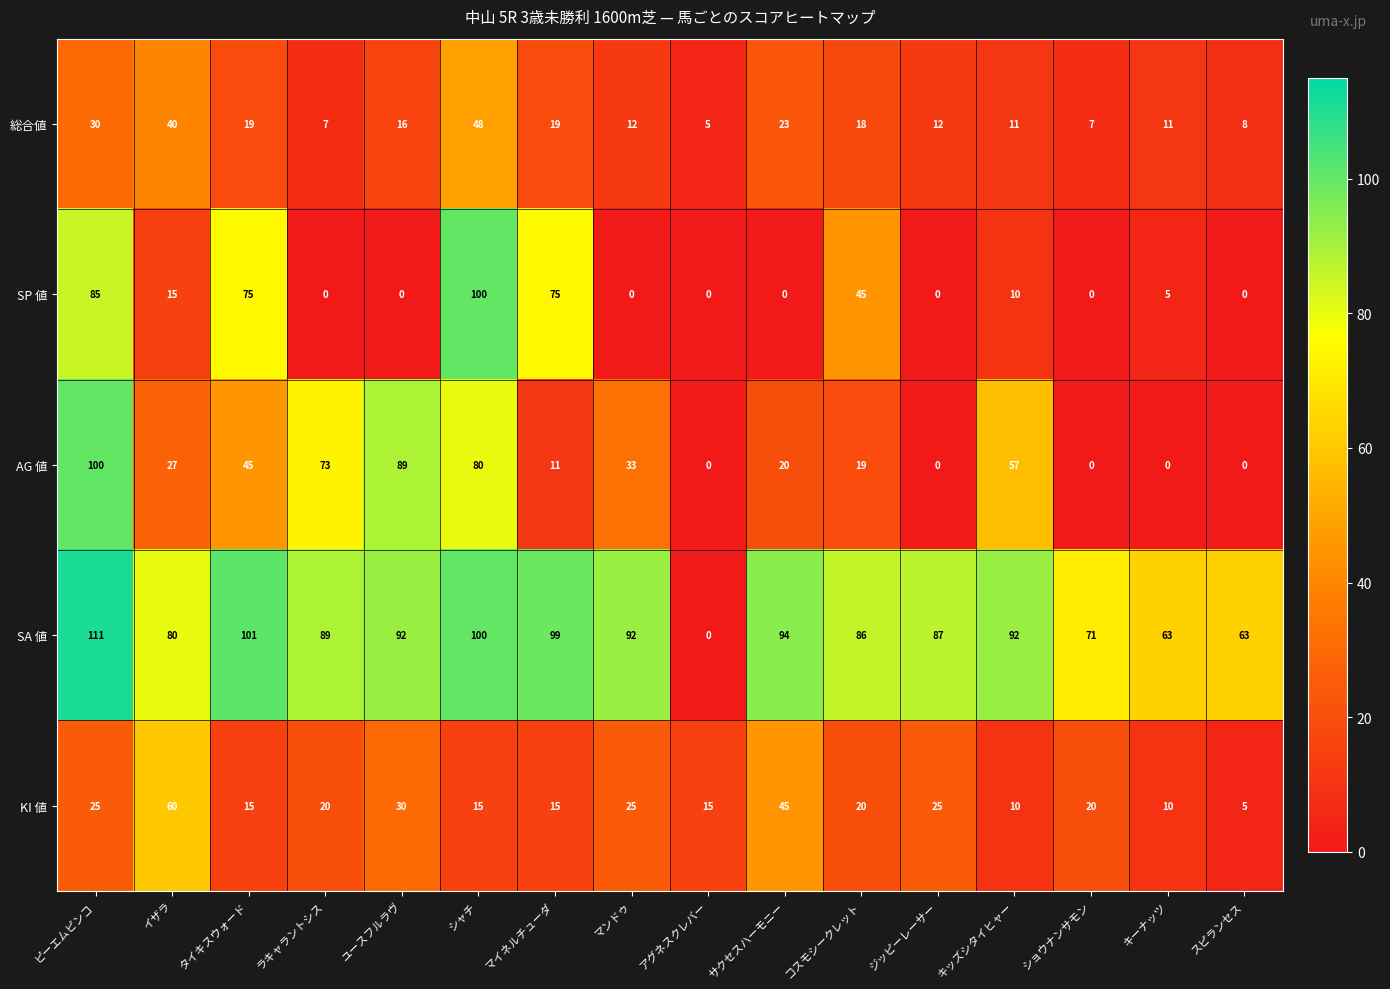

At which label does 総合値 reach its peak?

シャチ